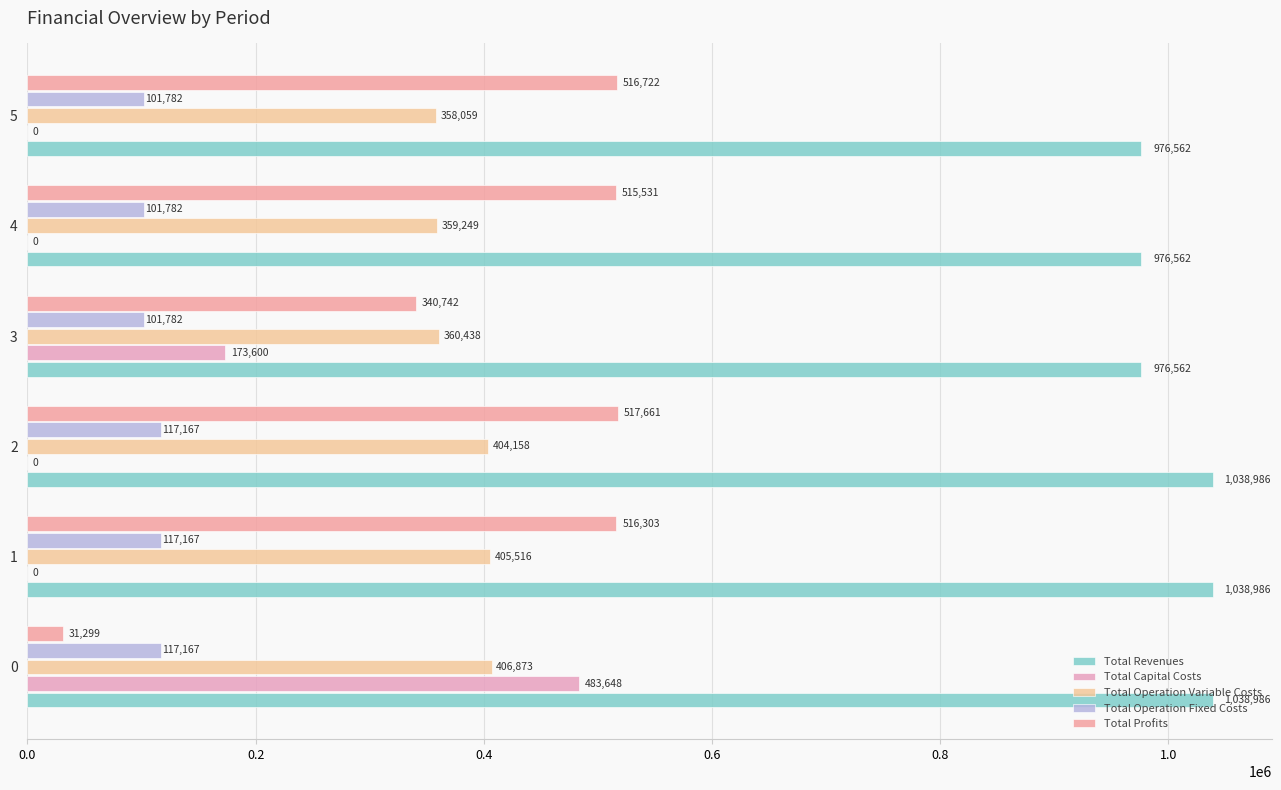

Count the number of categories in the chart.

6